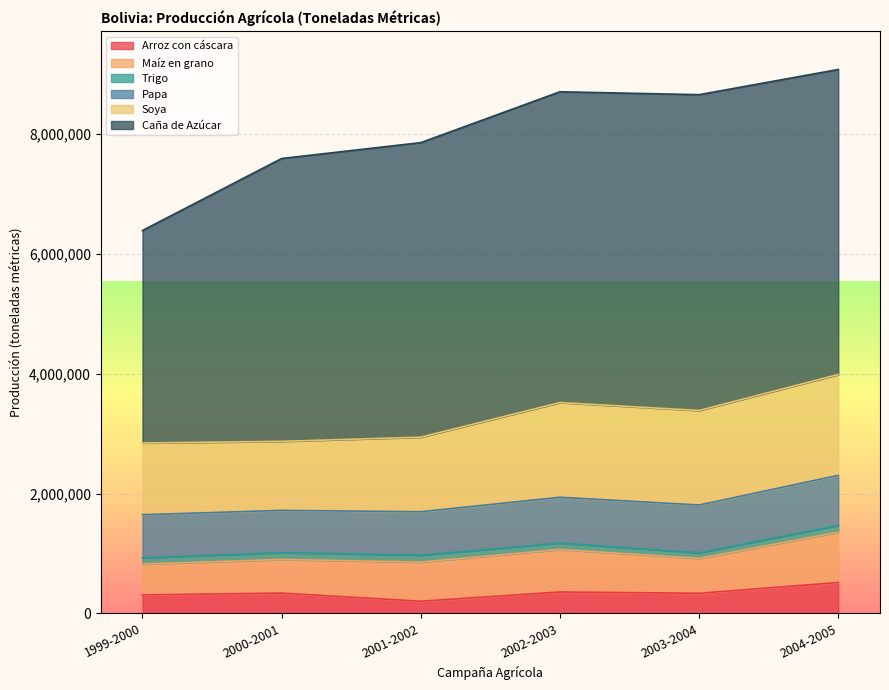

Between 2002-2003 and 2004-2005, which is larger?

2004-2005